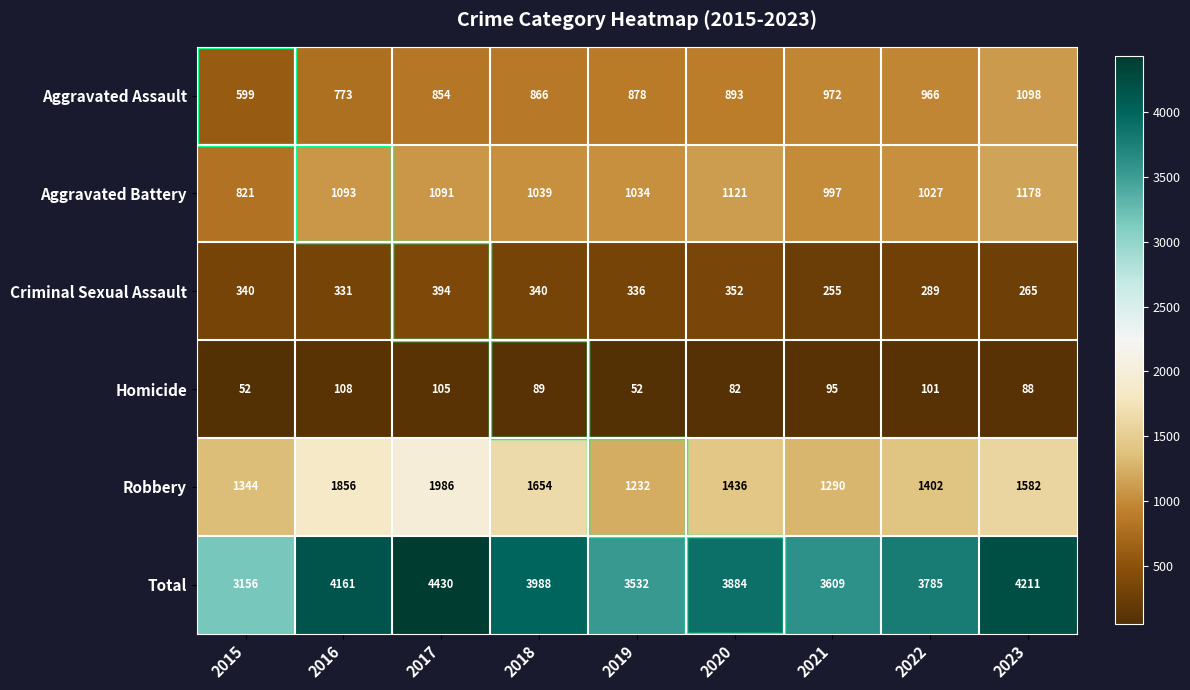

What is the difference between the second highest and minimum values in the Aggravated Assault series?

373